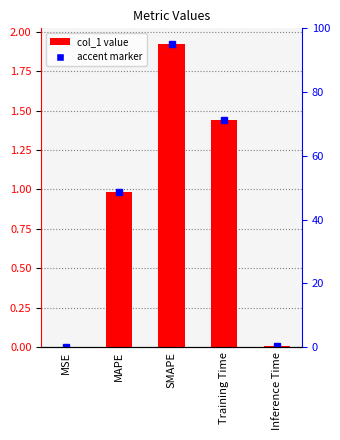

Reading left to right, what are all the values shown in this chart?

0.0	1.0	1.9	1.4	0.0